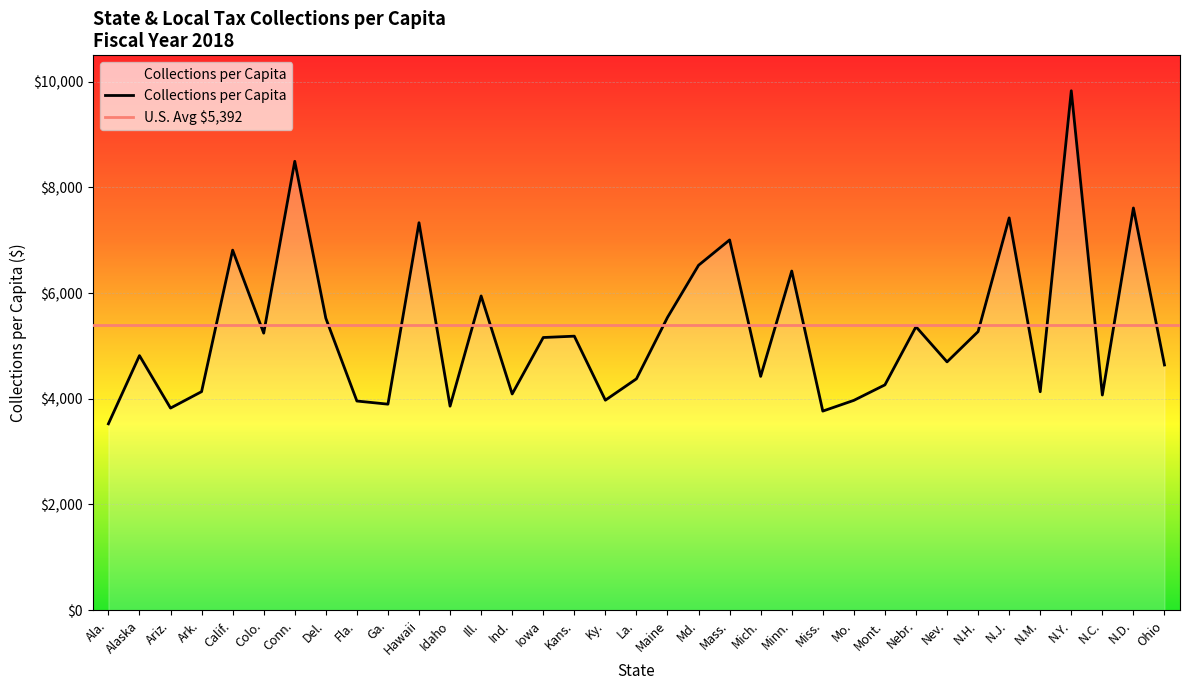

What is the sum of the values at Alaska and Colo.?

10059.3